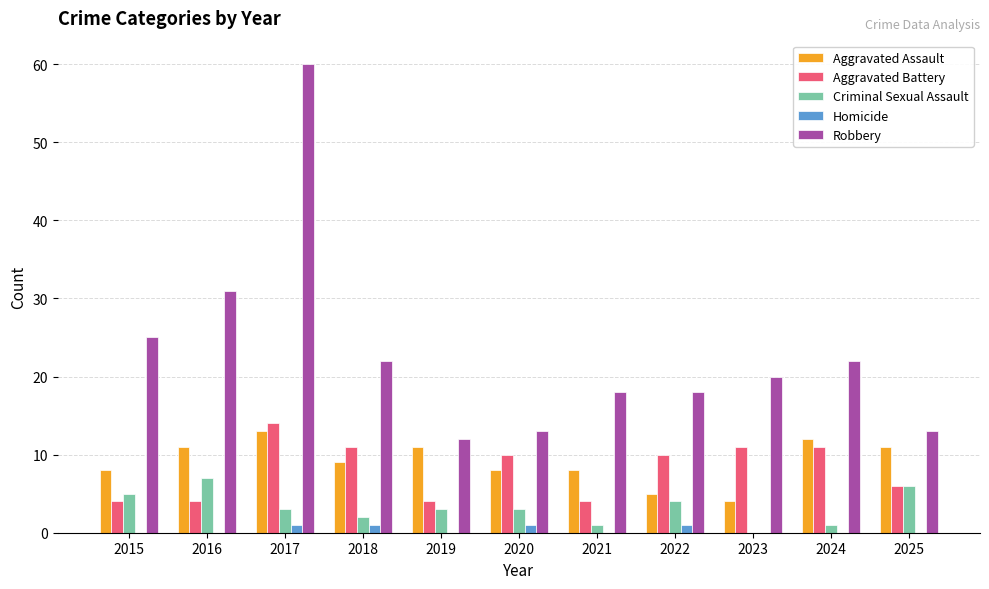

How many groups of bars are there?

11